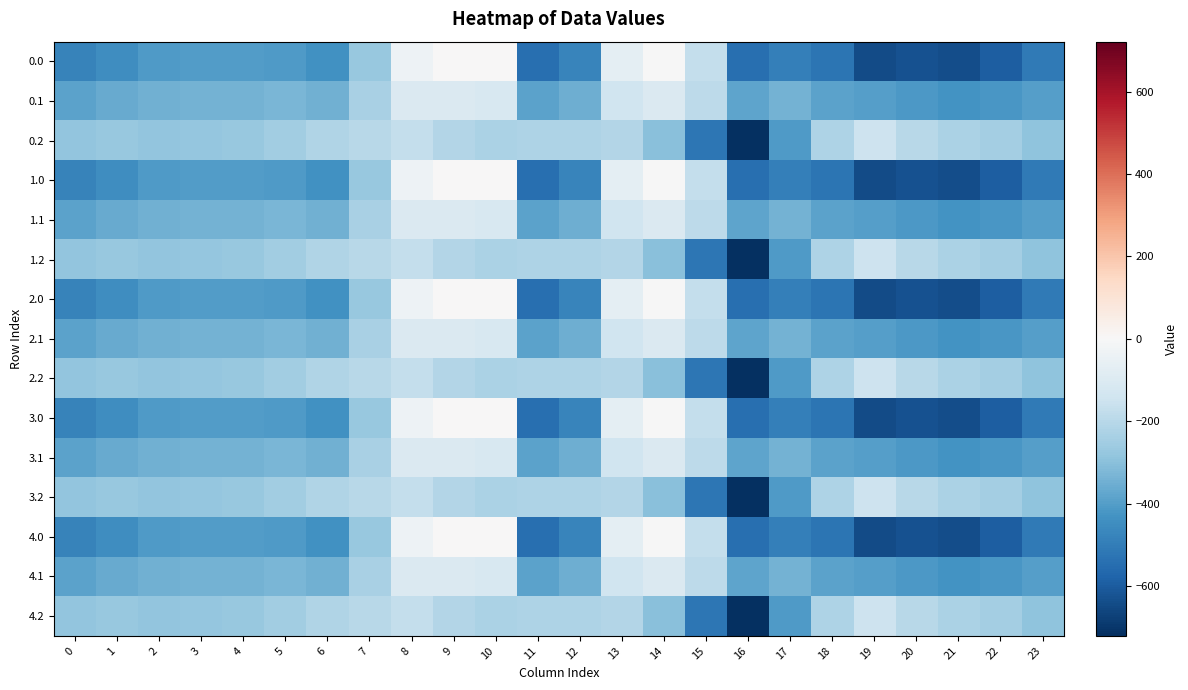

At which category is the sum across all series the highest?

8